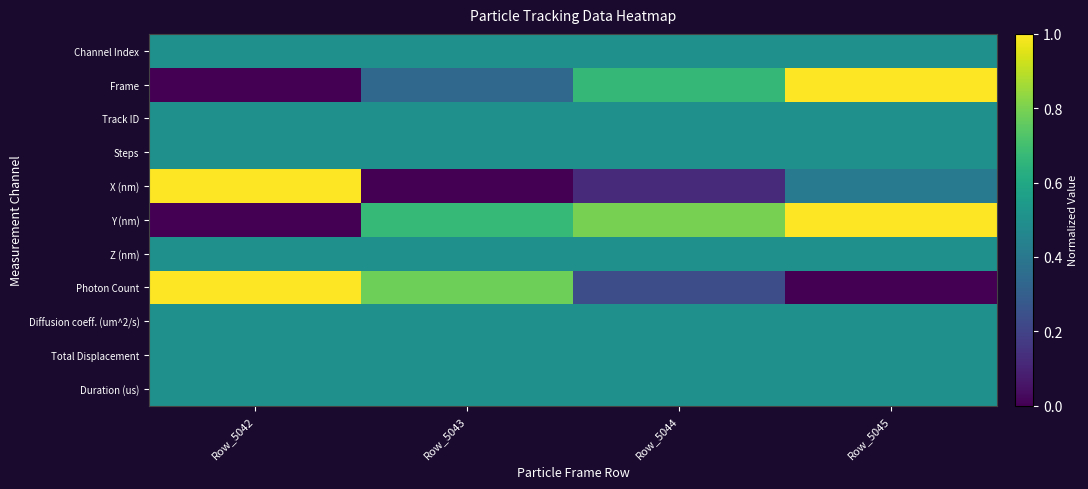

Between Row_5043 and Row_5044, which series saw the biggest shift?

Photon Count